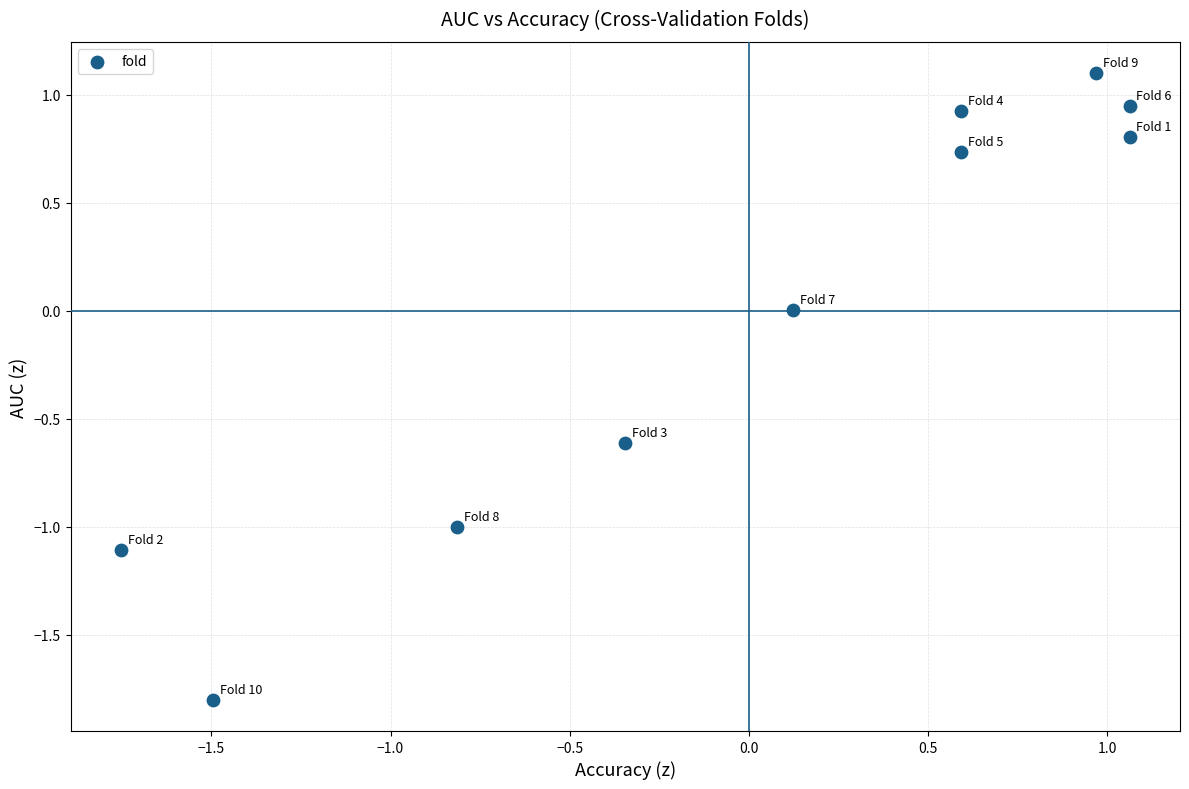

What is the range of X values (max minus min)?

2.8